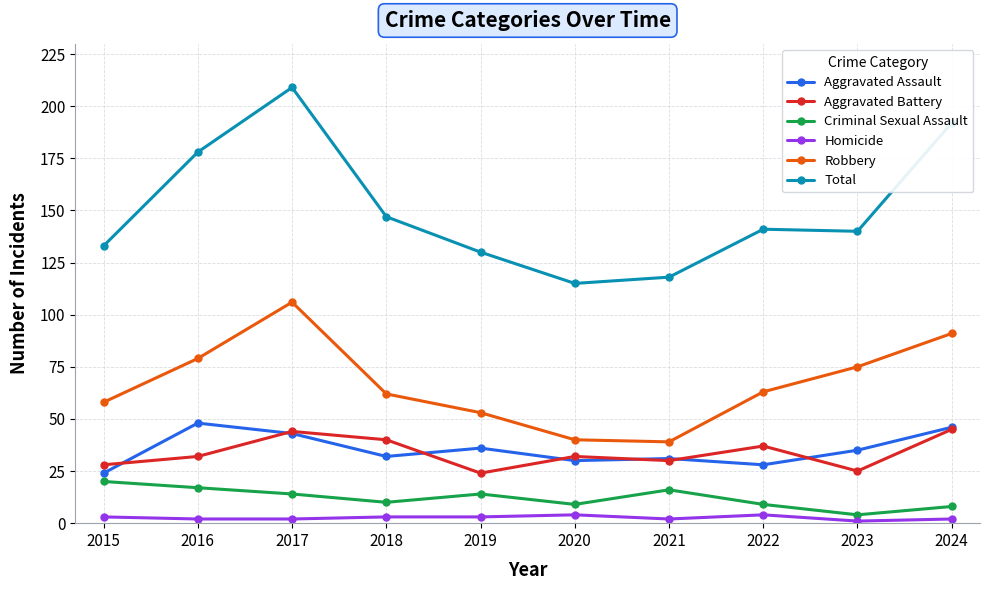

True or false: Robbery and Aggravated Battery intersect in this chart.

False